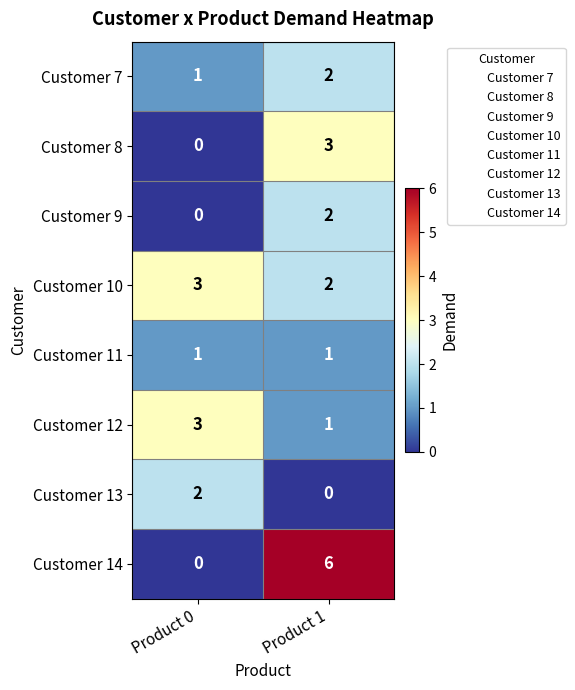

Reading left to right, what are all the values shown in this chart?

Customer 7: 1	2
Customer 8: 0	3
Customer 9: 0	2
Customer 10: 3	2
Customer 11: 1	1
Customer 12: 3	1
Customer 13: 2	0
Customer 14: 0	6